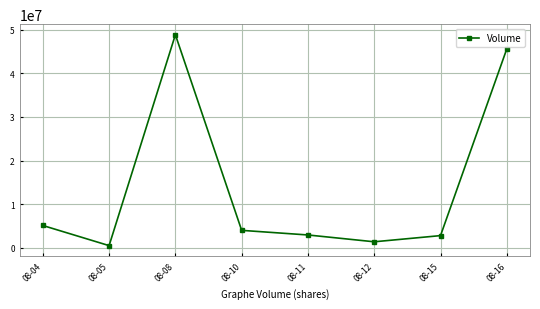

True or false: the data shows 1385000 at 08-12.

True